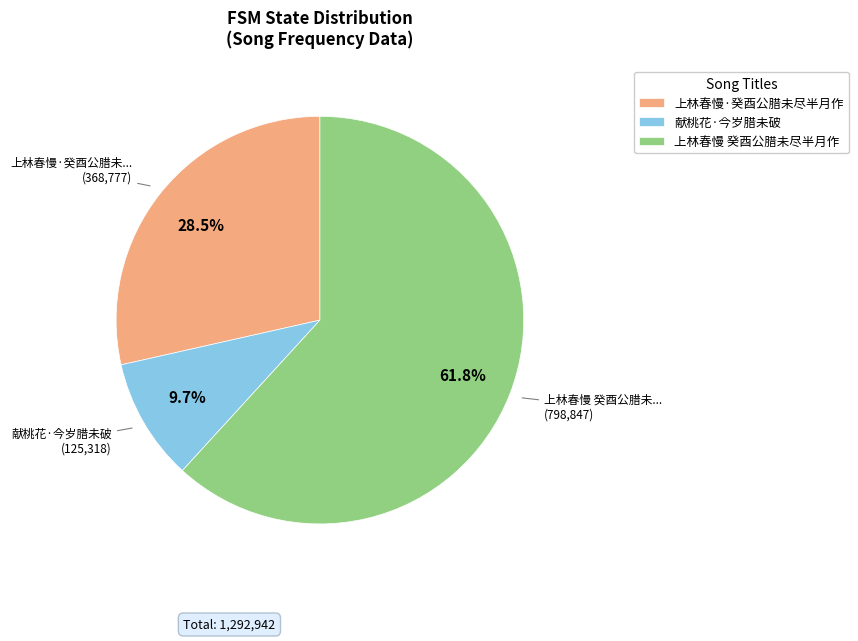

Combined, do 上林春慢·癸酉公腊未尽半月作 and 上林春慢 癸酉公腊未尽半月作 account for over 50%?

Yes